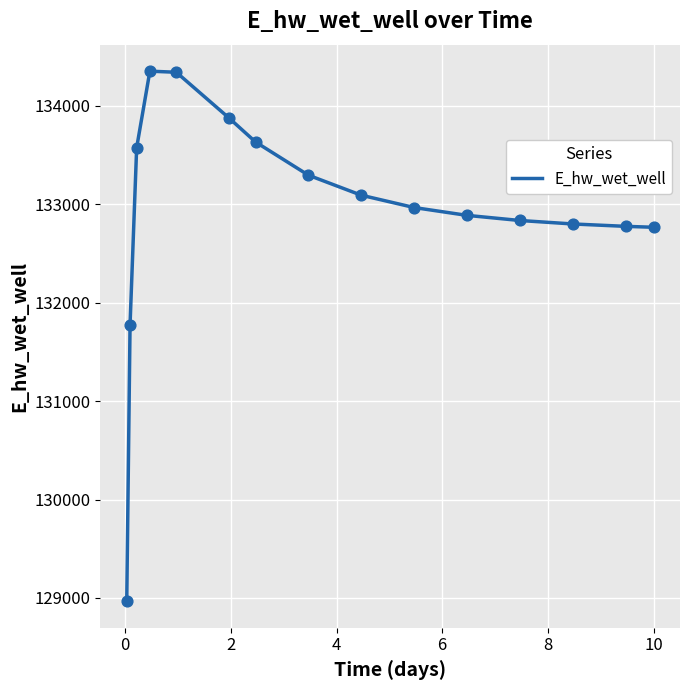

What is the greatest value displayed?

134349.9